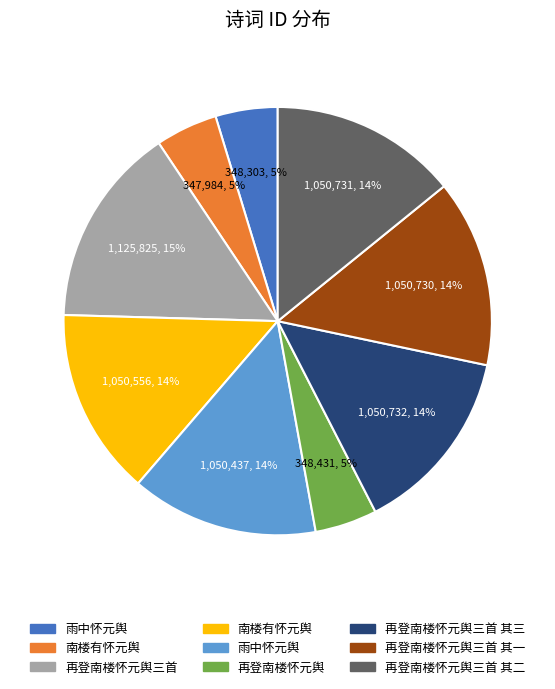

To the nearest percent, what is the difference between the largest and smallest slice percentages?

10%